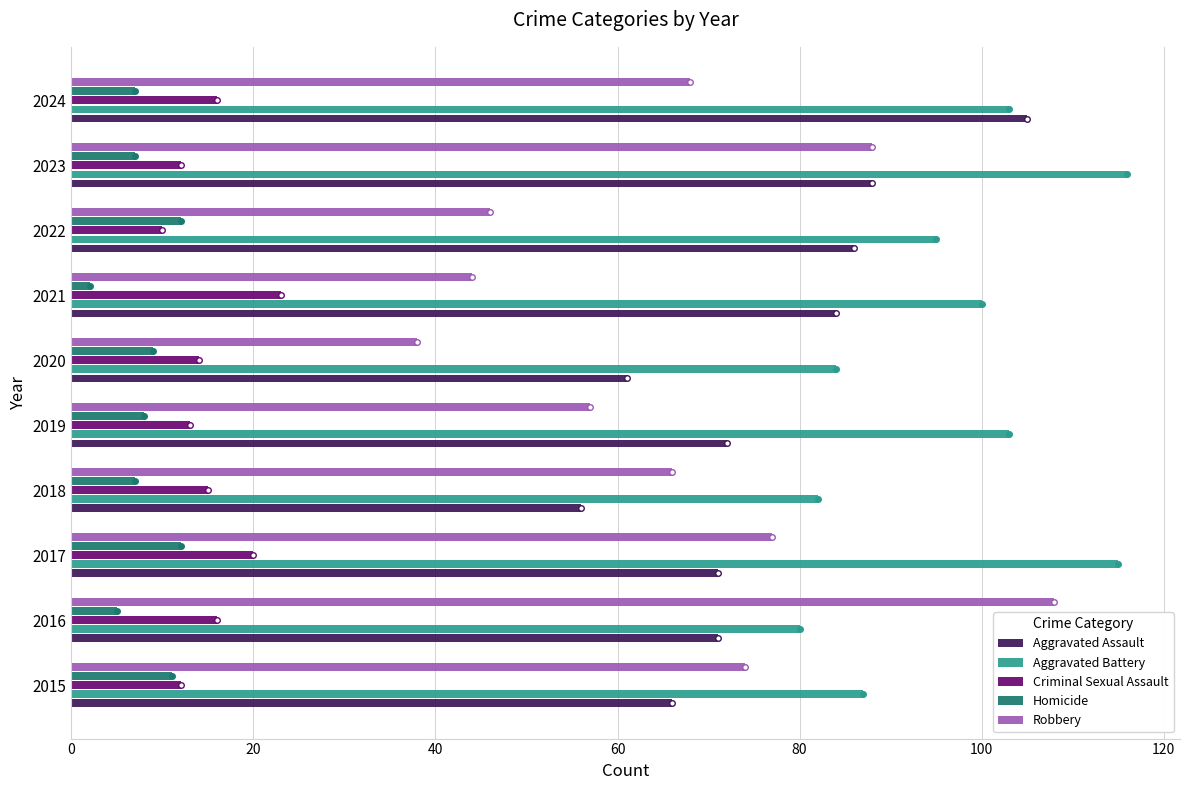

Between 2016 and 2023, which series saw the biggest shift?

Aggravated Battery